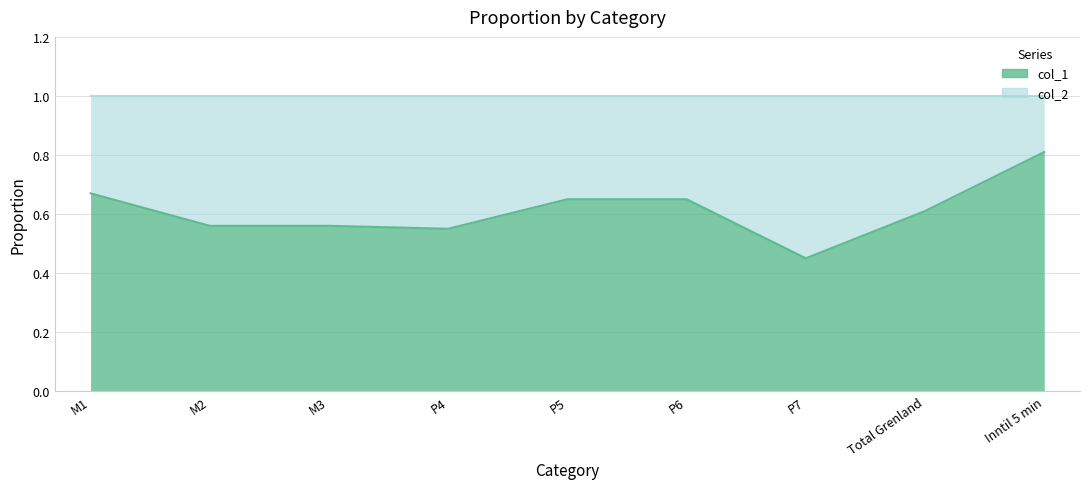

What is the minimum value shown in the chart?

0.5